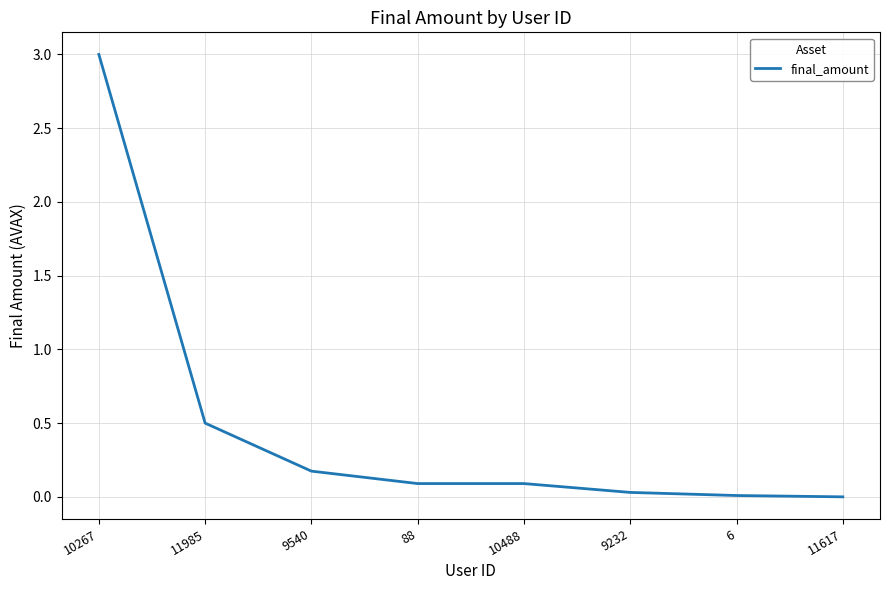

True or false: the data shows 0.0 at 6.

True